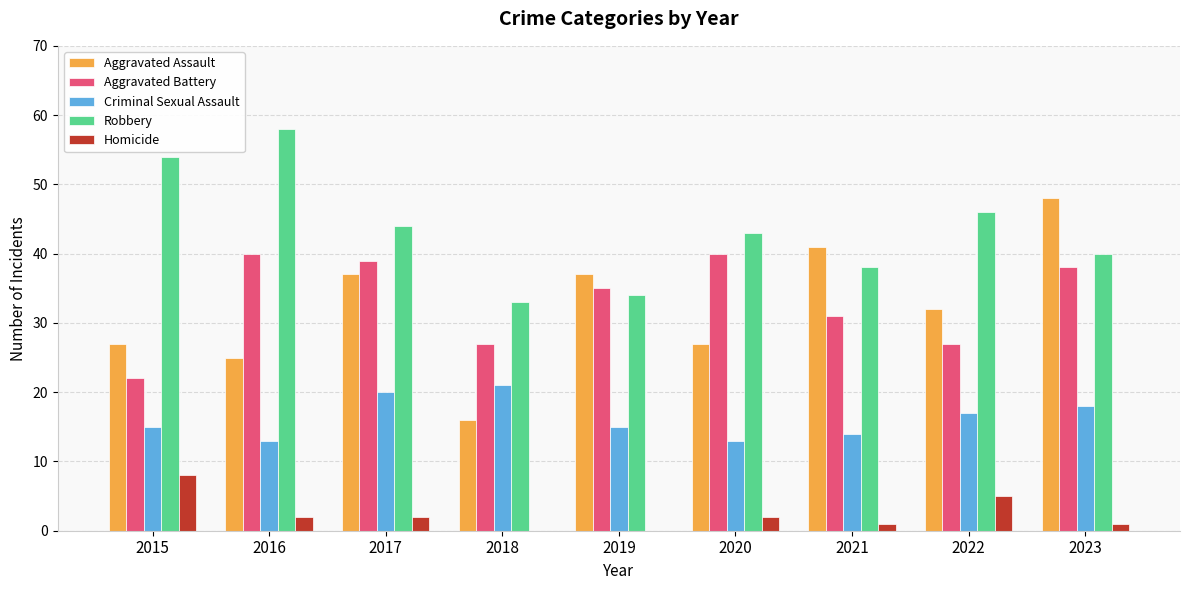

Is the value of Homicide at 2018 greater than the value of Aggravated Battery at 2015?

No